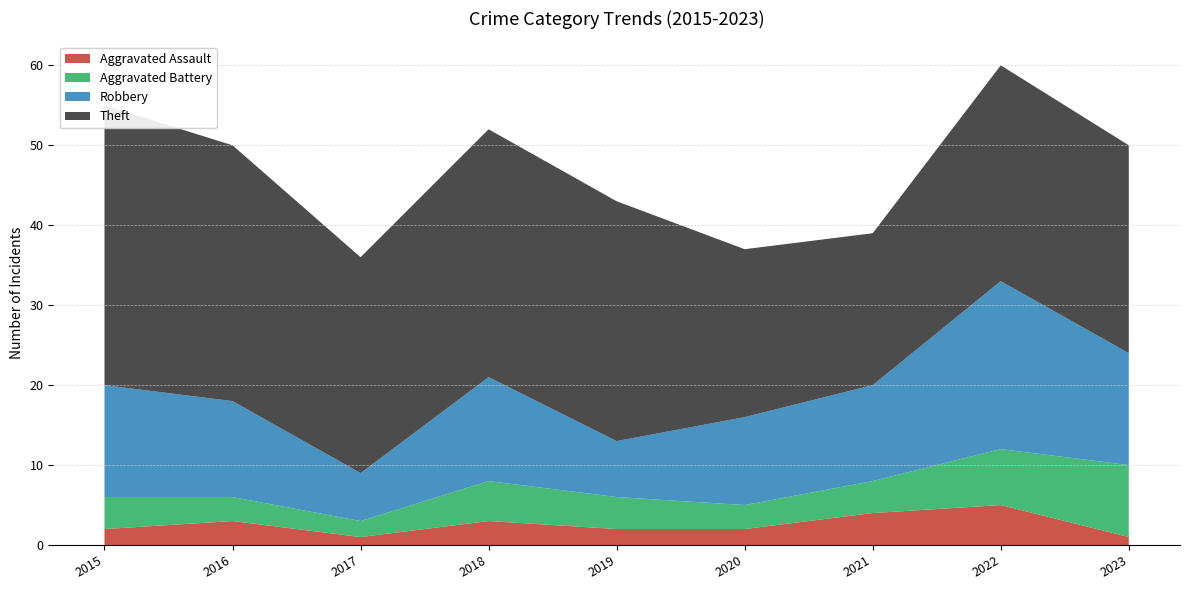

Reading right to left, what are all the values shown in this chart?

Aggravated Assault: 2023=1	2022=5	2021=4	2020=2	2019=2	2018=3	2017=1	2016=3	2015=2
Aggravated Battery: 2023=9	2022=7	2021=4	2020=3	2019=4	2018=5	2017=2	2016=3	2015=4
Robbery: 2023=14	2022=21	2021=12	2020=11	2019=7	2018=13	2017=6	2016=12	2015=14
Theft: 2023=26	2022=27	2021=19	2020=21	2019=30	2018=31	2017=27	2016=32	2015=35